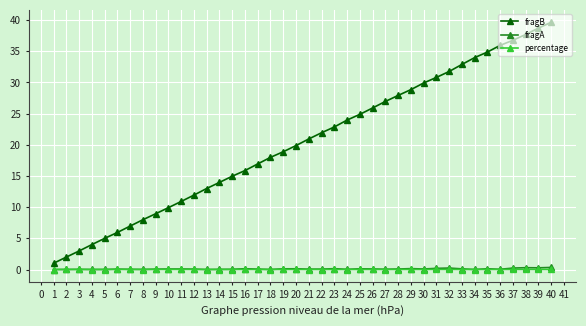

True or false: fragB and percentage cross at least once.

False